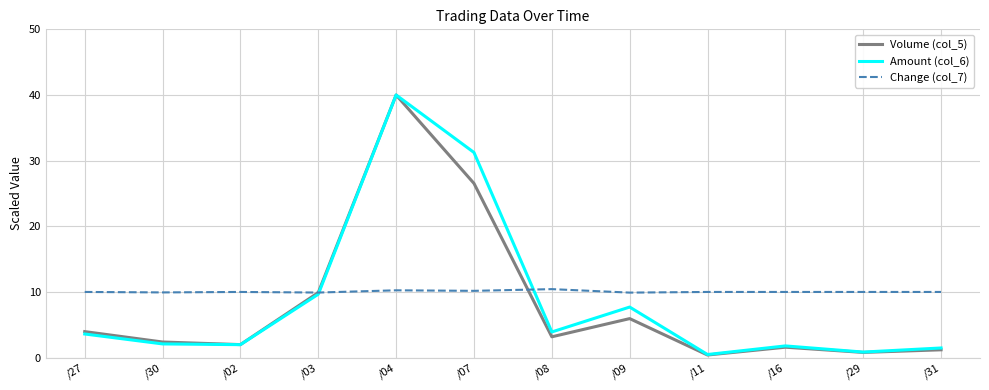

At which category does the chart reach its peak across all series?

/04